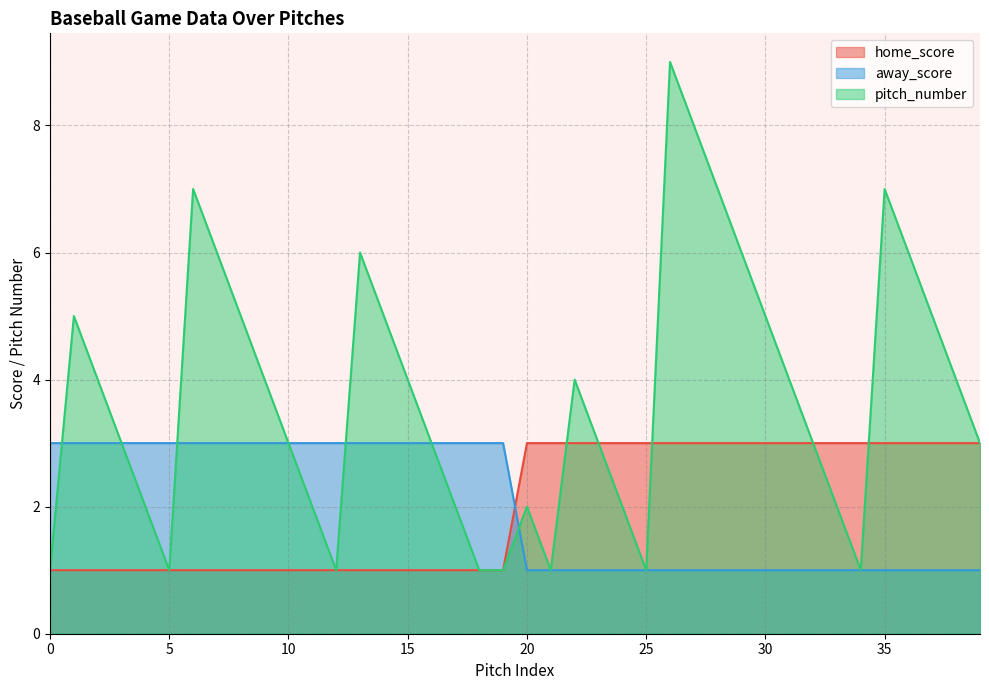

How many lines are shown in the chart?

3